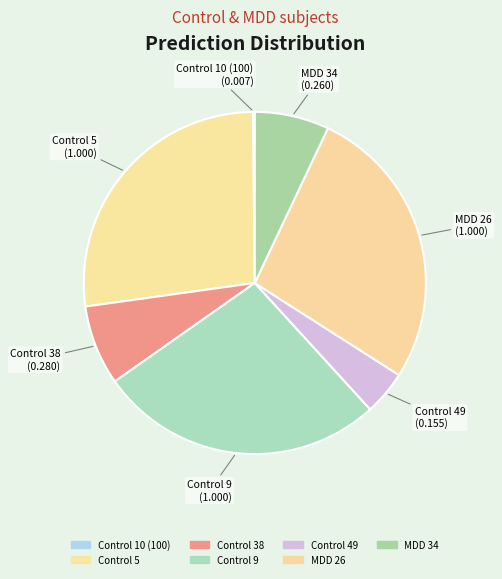

Count the number of slices in the pie.

7